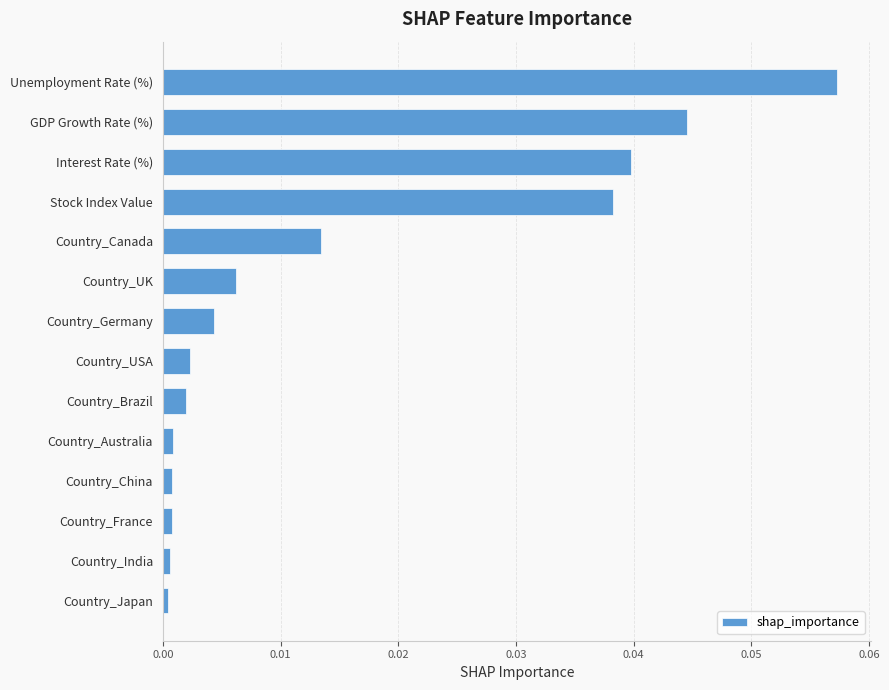

True or false: the data shows 0.0 at Country_China.

True